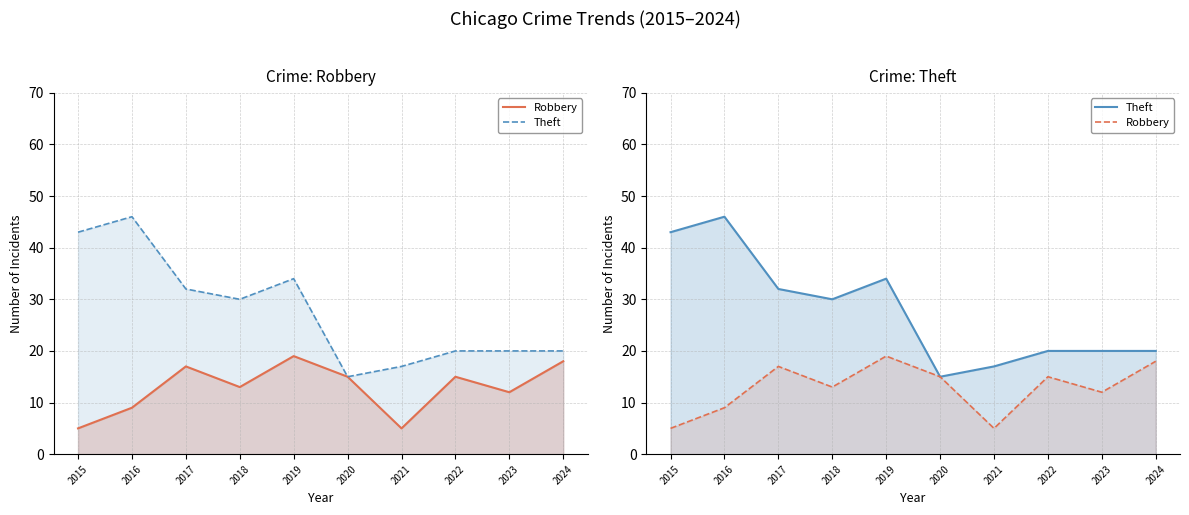

What is the difference between the second highest and minimum values in the Robbery series?

13